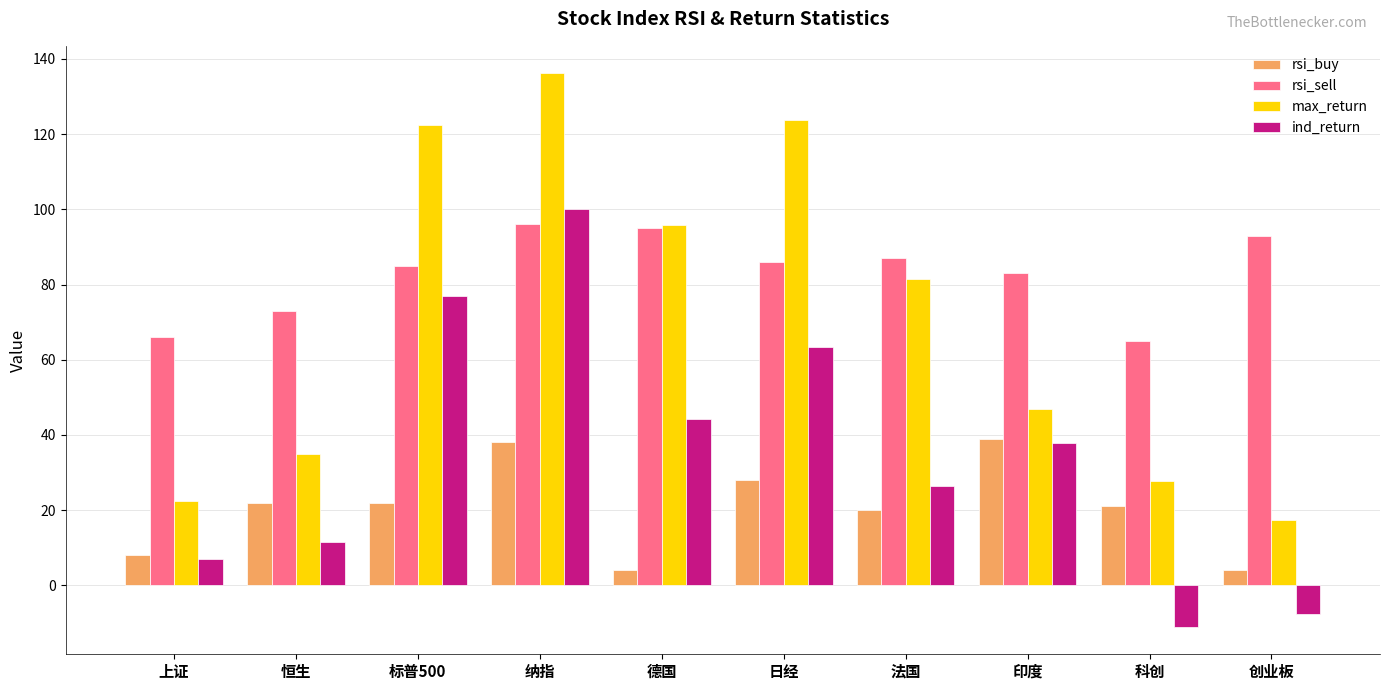

Is it true that rsi_sell equals 55.5 at 法国?

False